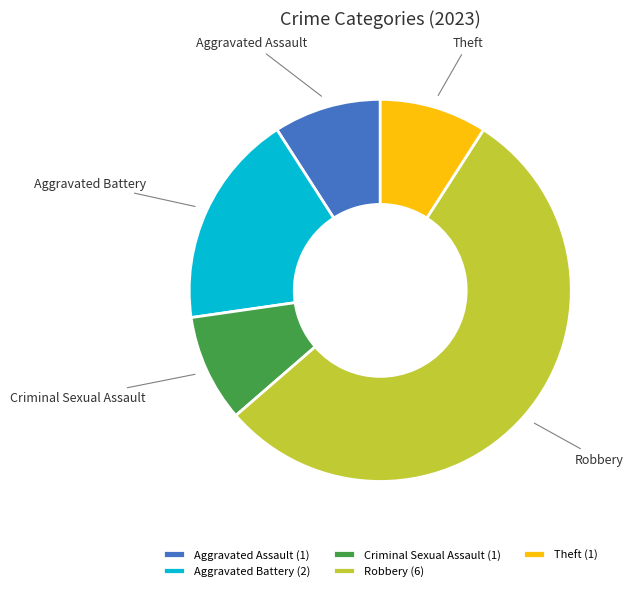

Is it true that Robbery is 47% of the pie?

False